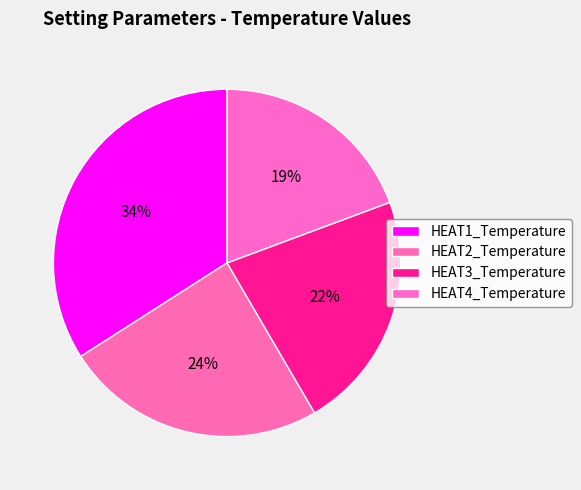

True or false: HEAT4_Temperature accounts for 30% of the total.

False